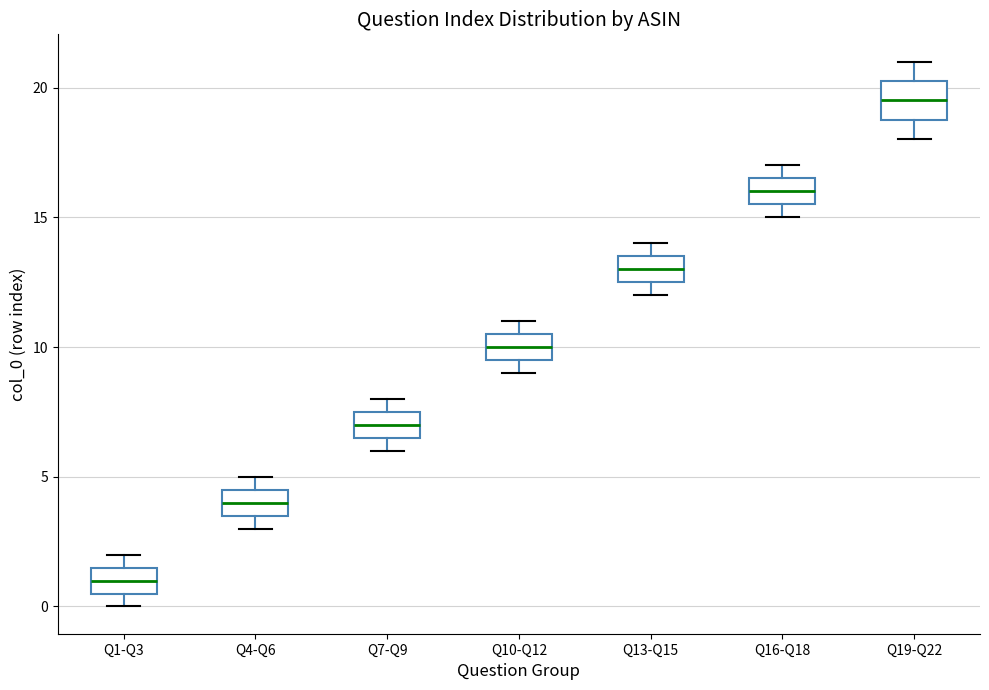

Which box's median line is the highest?

Q19-Q22